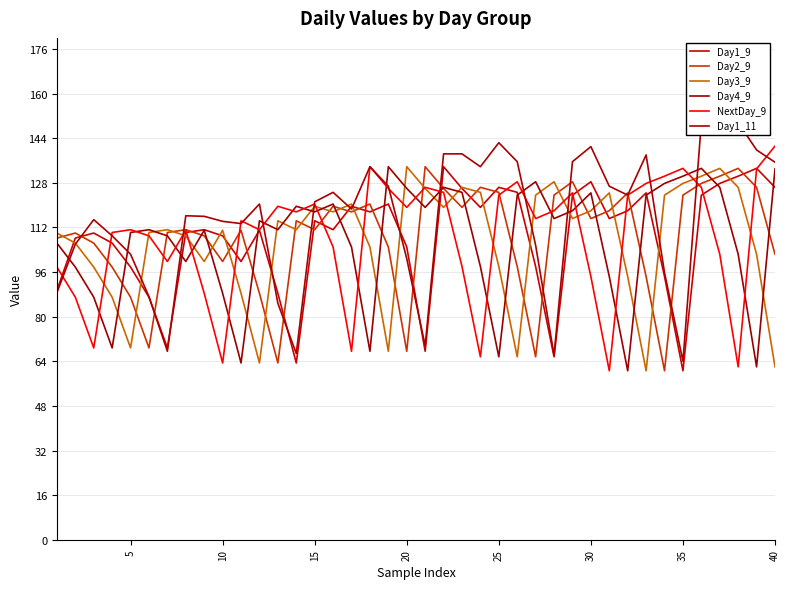

Which label corresponds to the largest value in the chart?

36